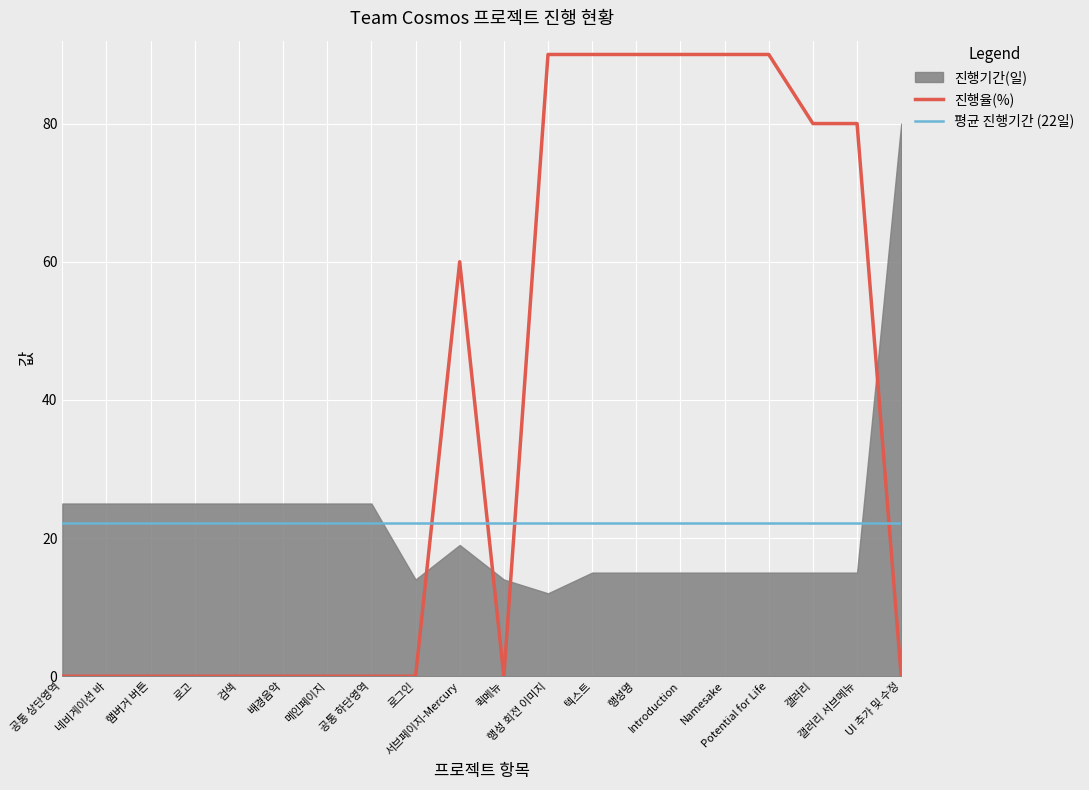

How many data points in 진행율(%) are above 0?

9